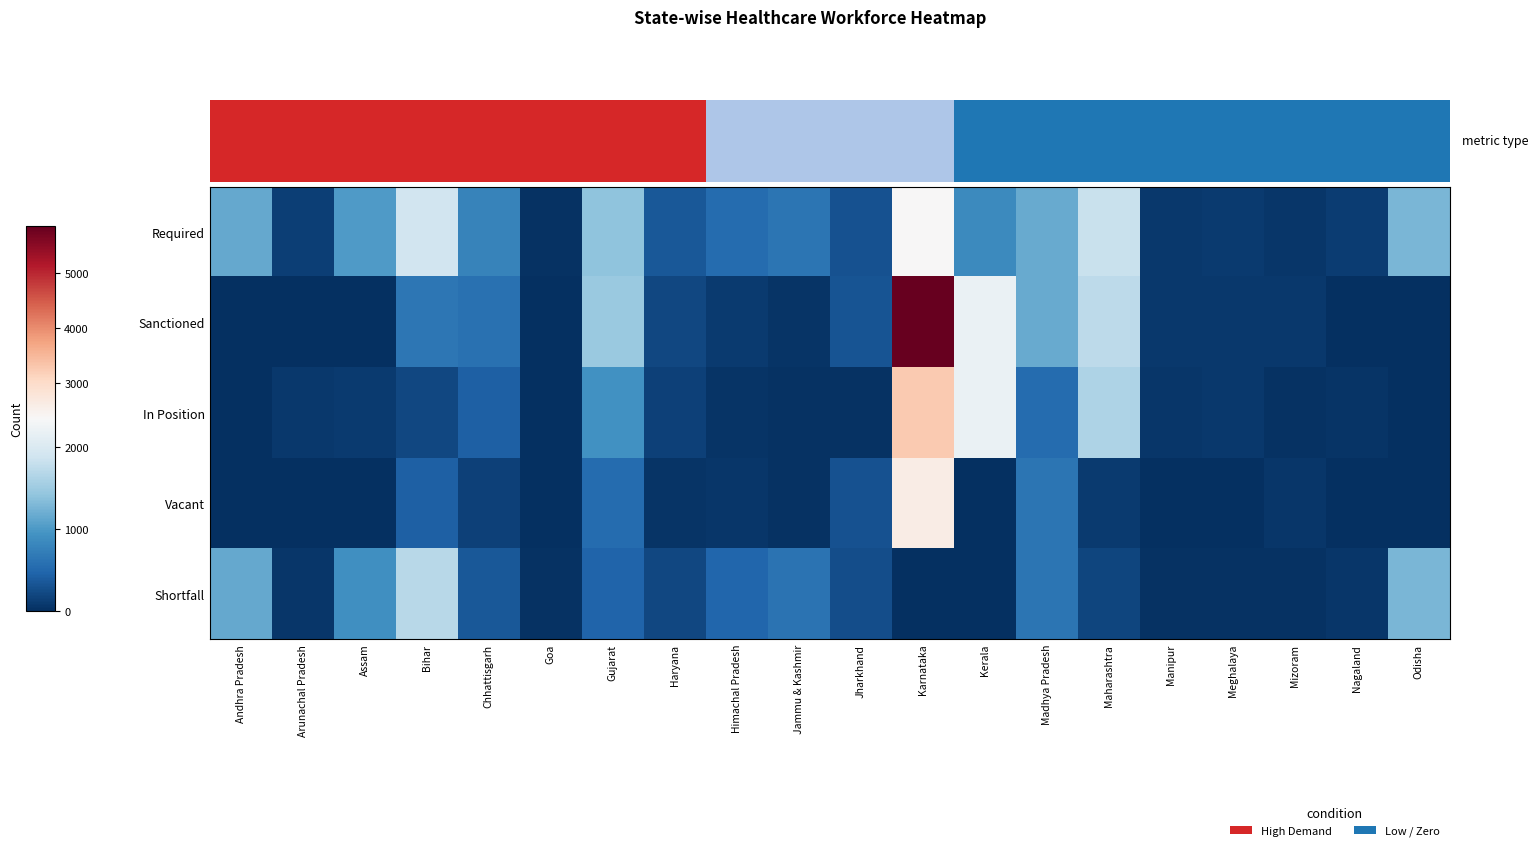

How many positive values does the Shortfall series have?

18